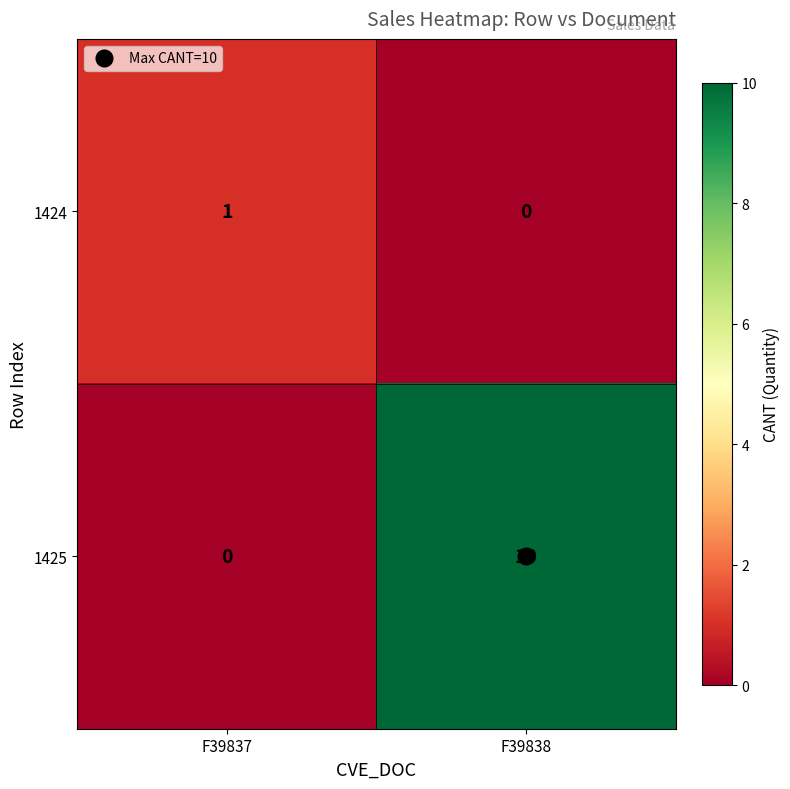

List the series in order of their peak value, lowest first.

1424, 1425